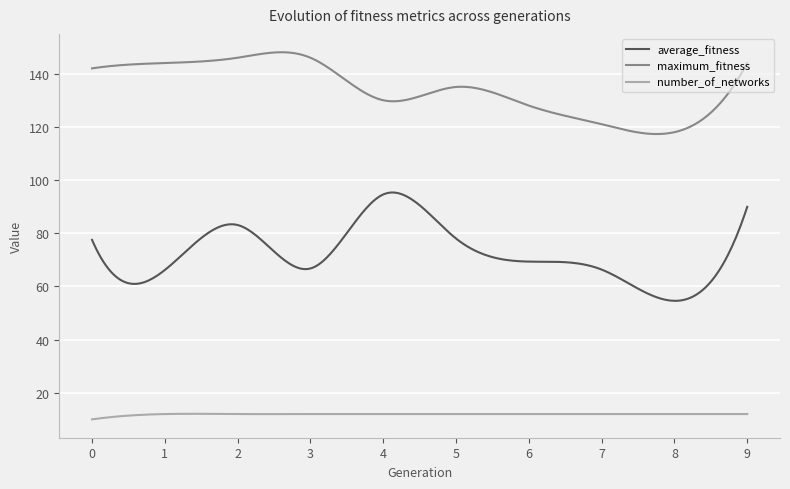

How many series are shown in this chart?

3